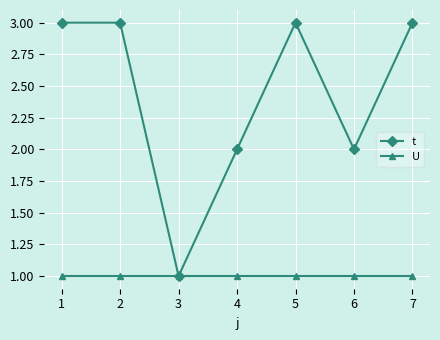

Is it true that U equals 2 at 6?

False